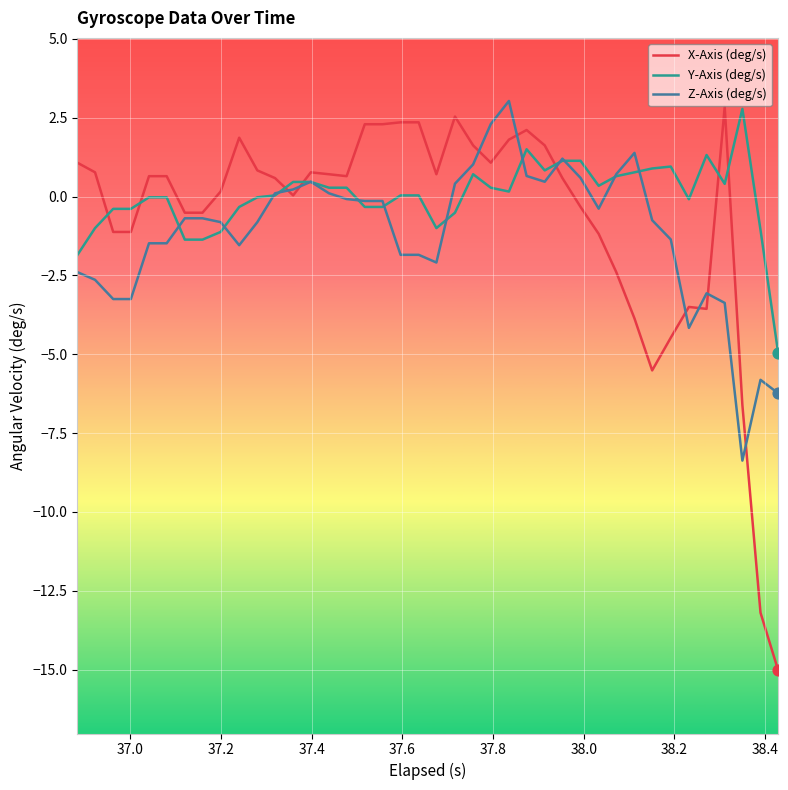

Which series has the largest total across all categories?

Y-Axis (deg/s)